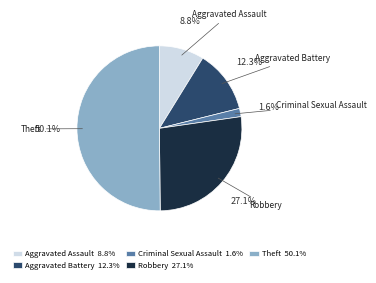

Rank the categories by value from lowest to highest.

Criminal Sexual Assault, Aggravated Assault, Aggravated Battery, Robbery, Theft